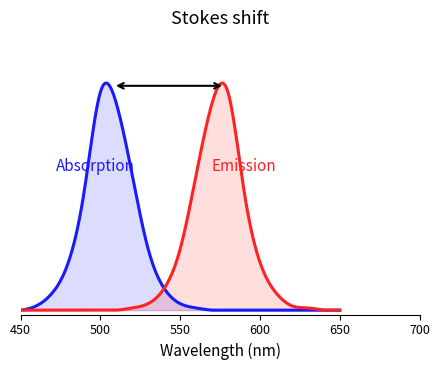

Is it true that Absorption equals 0.4 at 17?

False